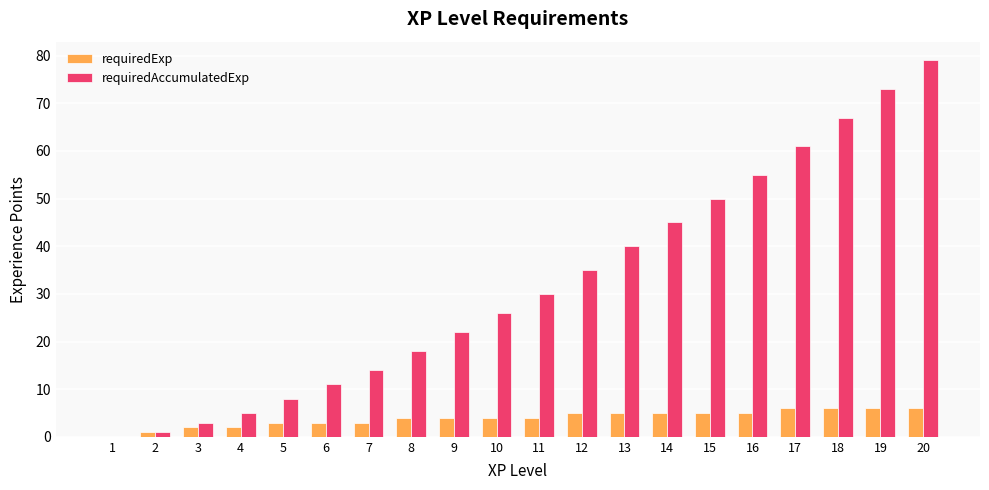

True or false: requiredAccumulatedExp has a value of 0 at 1.

True